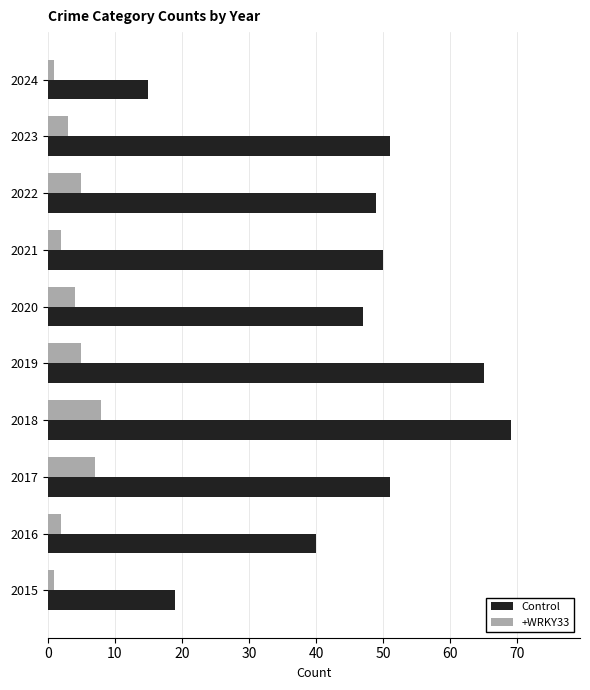

List the series in order of their peak value, highest first.

Control, +WRKY33